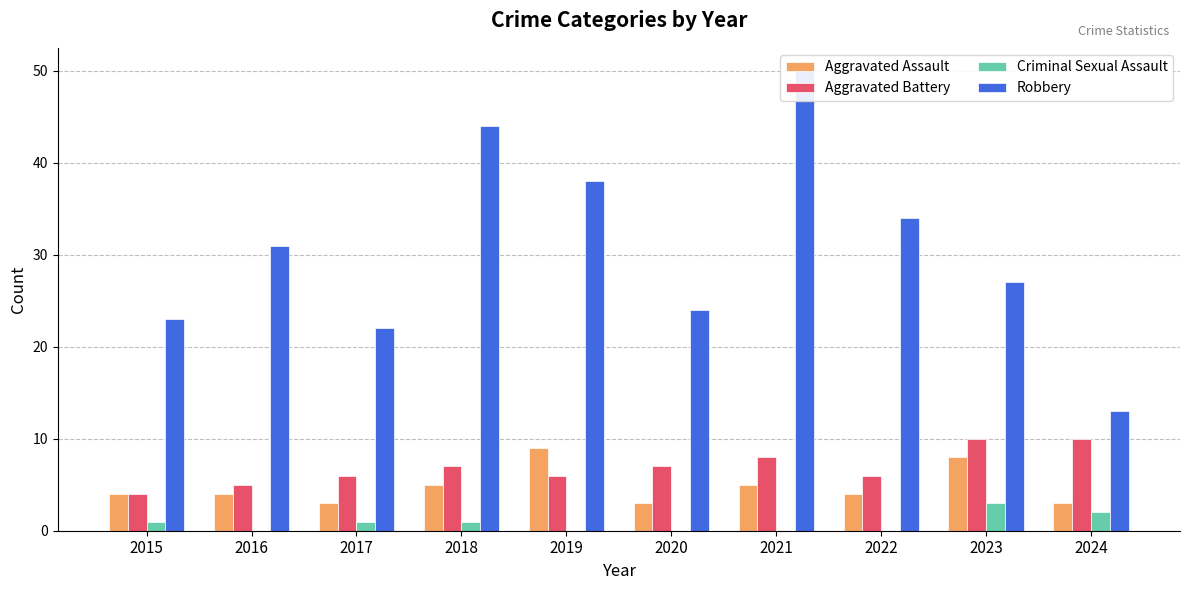

What is the difference between the maximum and second lowest values in the Aggravated Assault series?

6